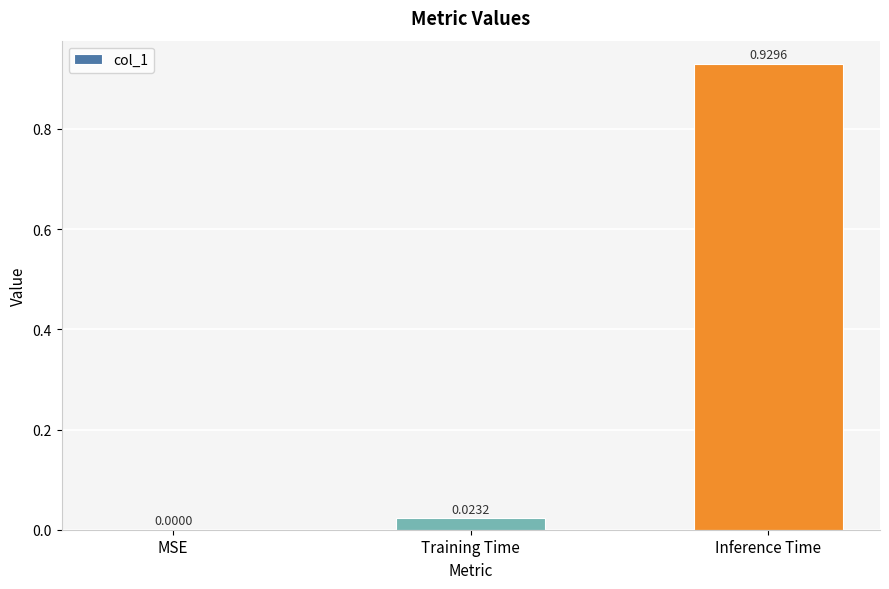

What is the change in value from Training Time to Inference Time?

+0.9